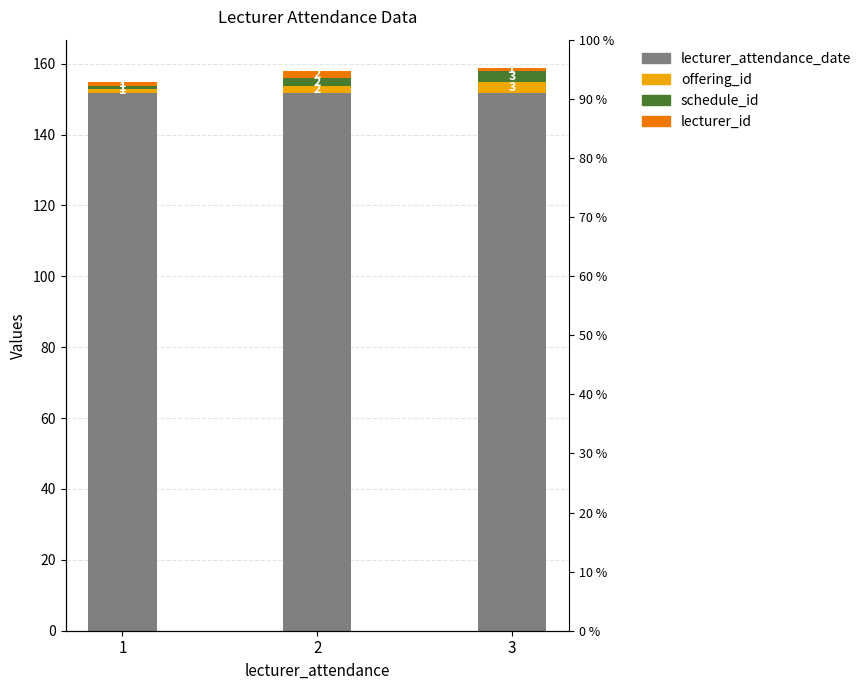

Are the bars horizontal?

No